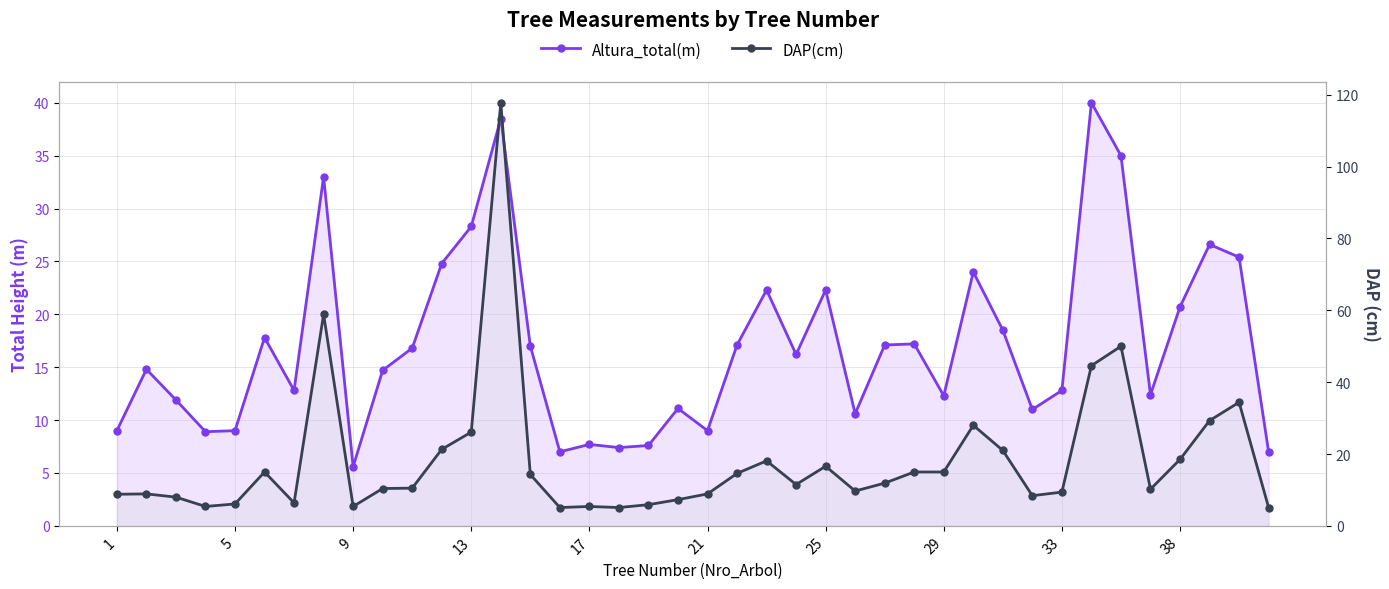

Between 12 and 13, which is larger?

13